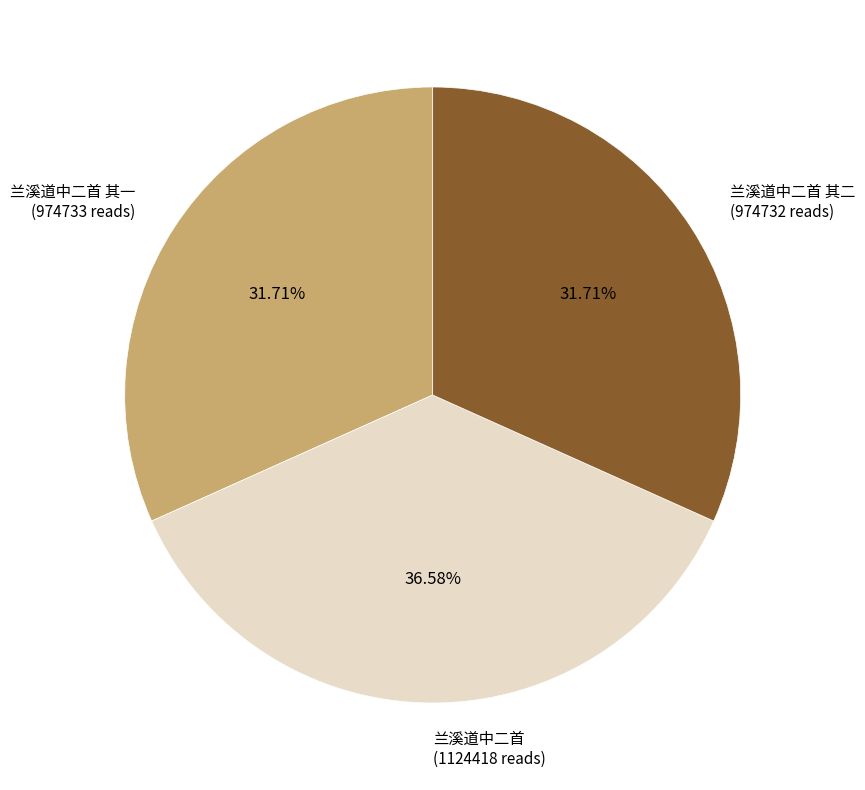

What percentage is the 兰溪道中二首 slice, to the nearest percent?

37%